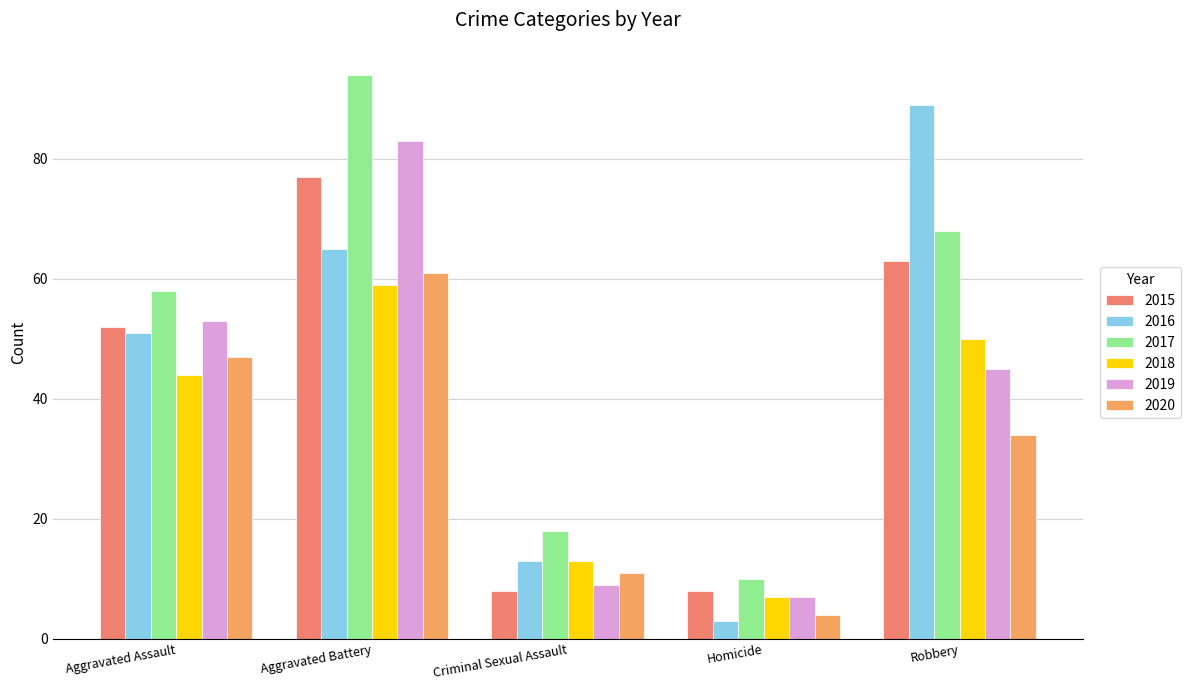

At Robbery, list the series in order from smallest to largest.

2020, 2019, 2018, 2015, 2017, 2016